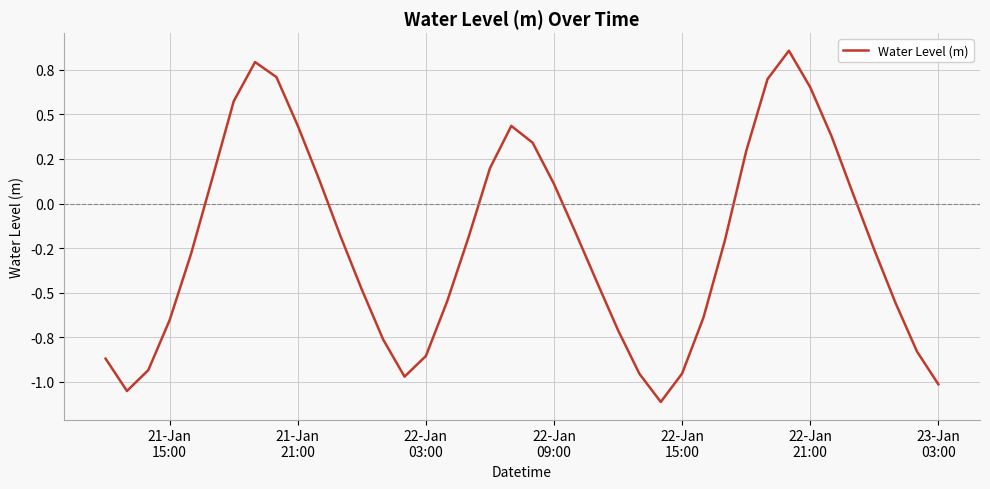

Does the chart display data point markers on the line(s)?

No